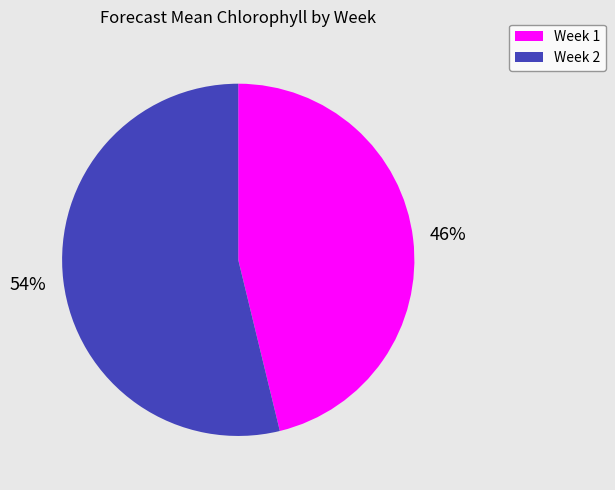

Between Week 1 and Week 2, which is larger?

Week 2